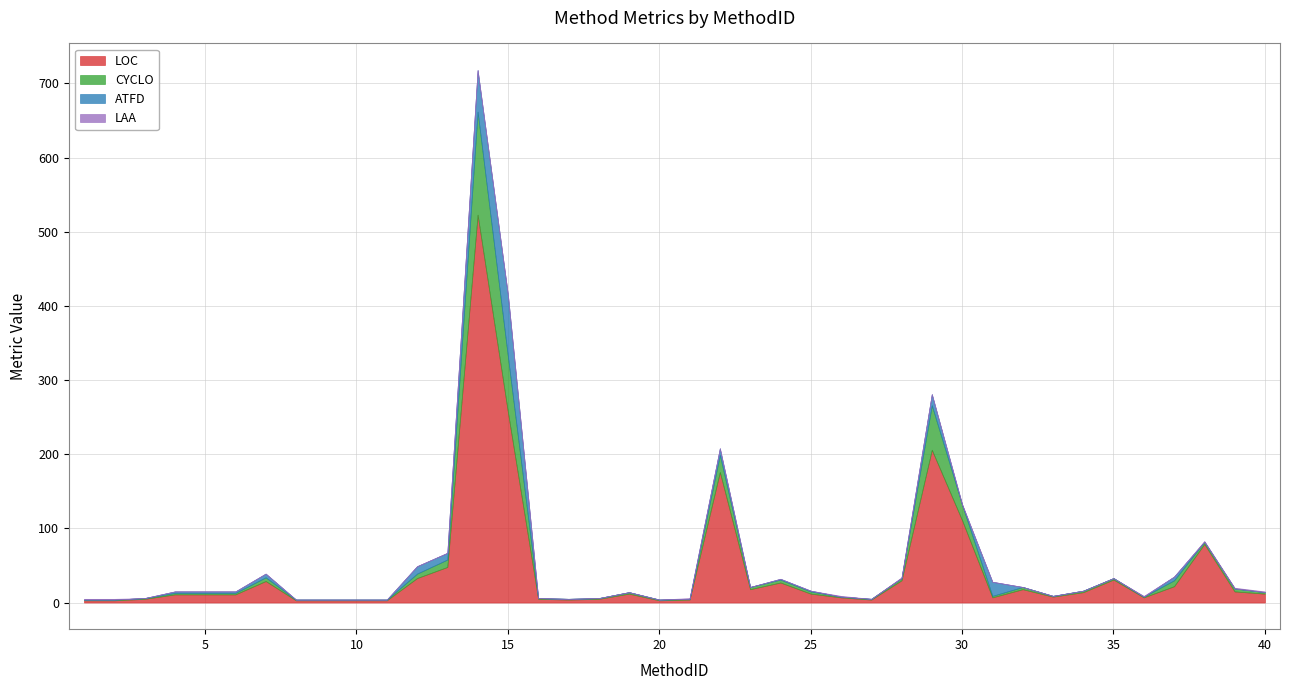

Is it true that LOC equals 2 at 1?

False